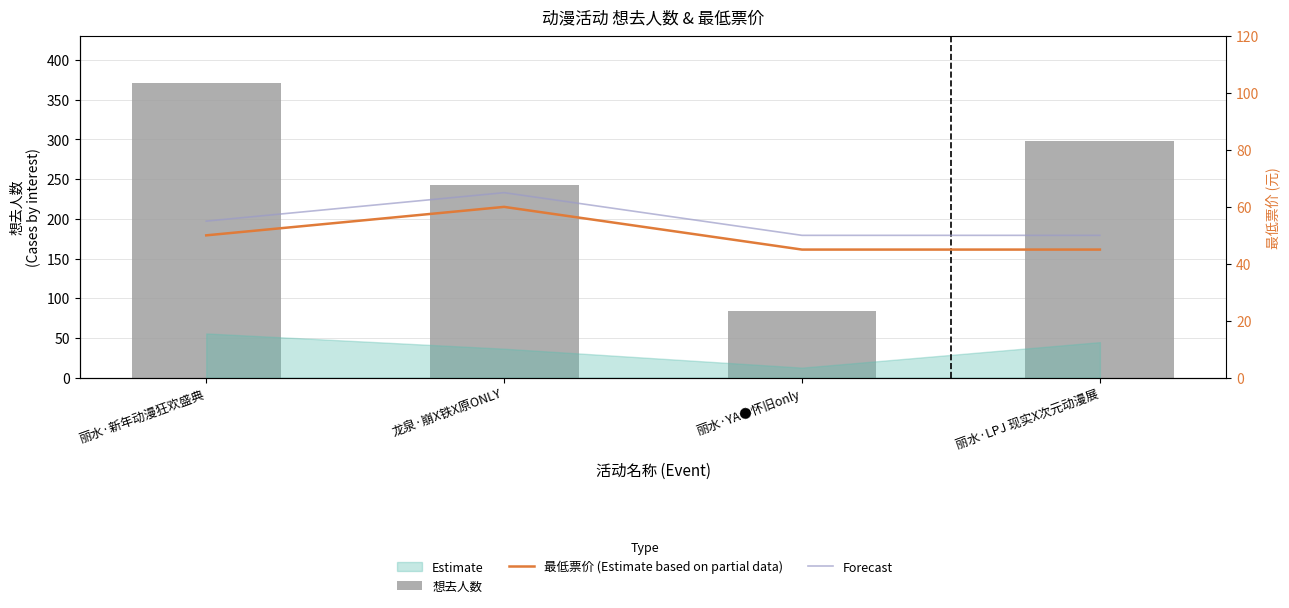

How many values in the 最低票价 (Estimate based on partial data) series exceed 50?

1